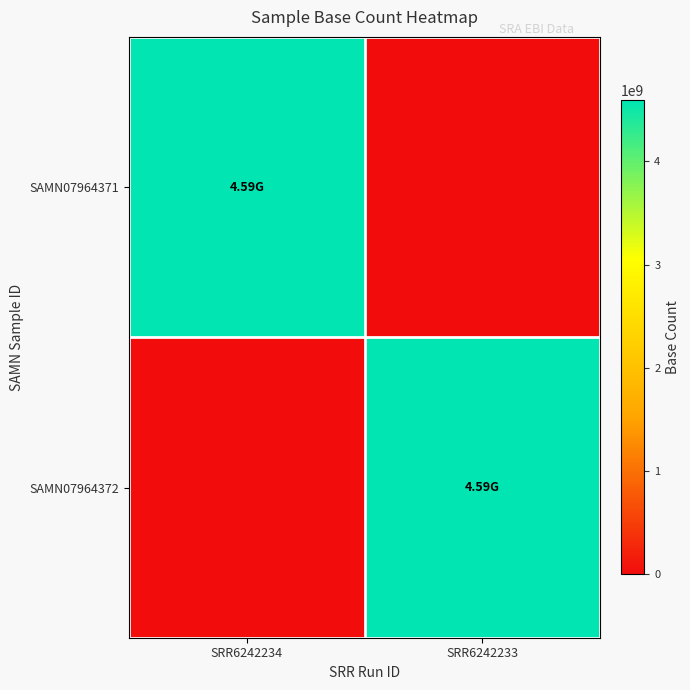

Between SRR6242234 and SRR6242233, which is larger?

SRR6242234